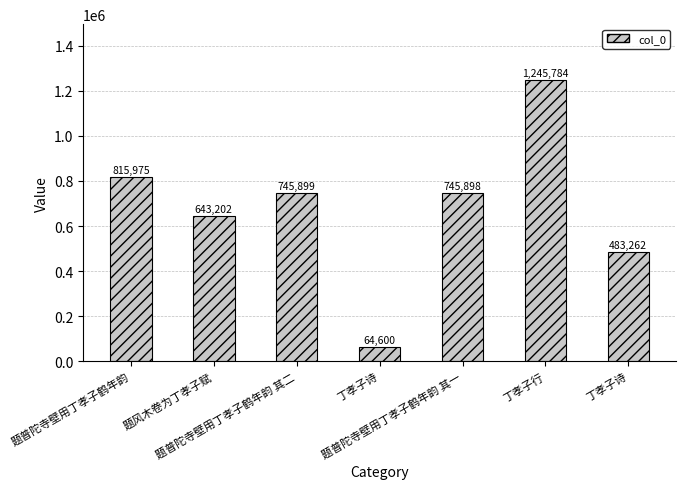

Count the number of data series in this chart.

1